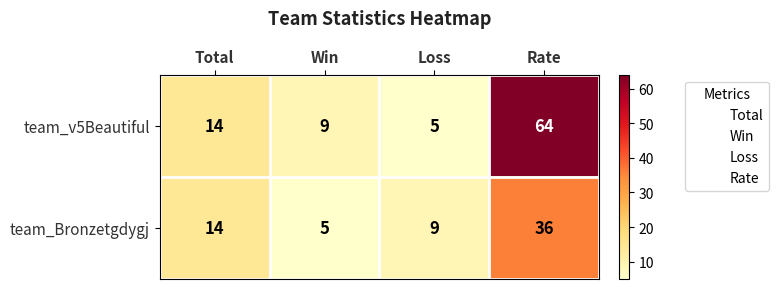

What is the minimum value shown in the chart?

5